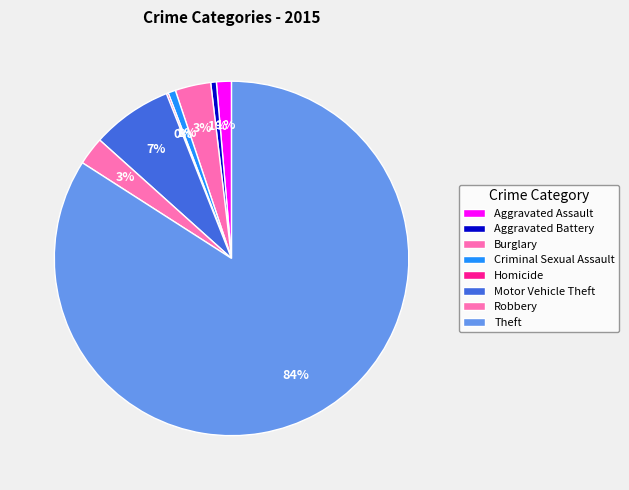

To the nearest percent, what is the combined percentage of Robbery and Motor Vehicle Theft?

10%